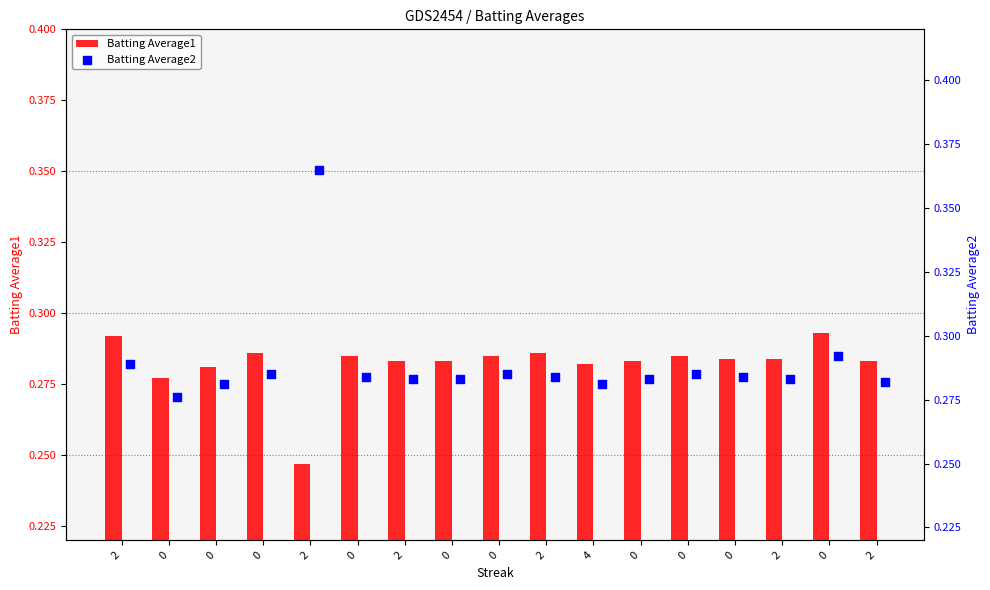

What are all the series names shown in the legend?

Batting Average1, Batting Average2